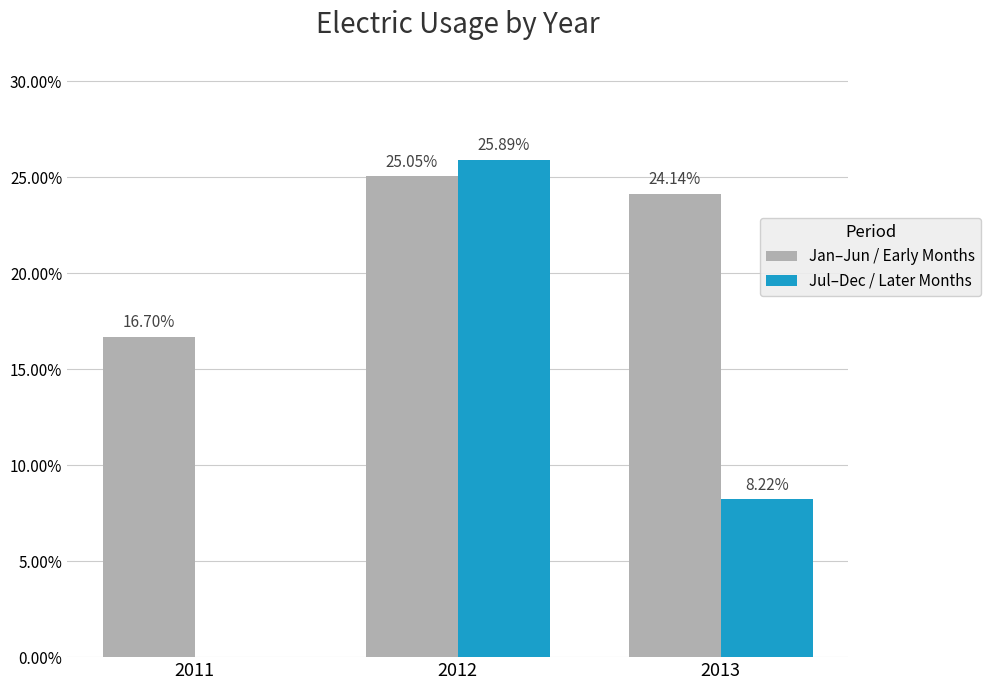

What is the sum of all Jul–Dec / Later Months values?

34.1